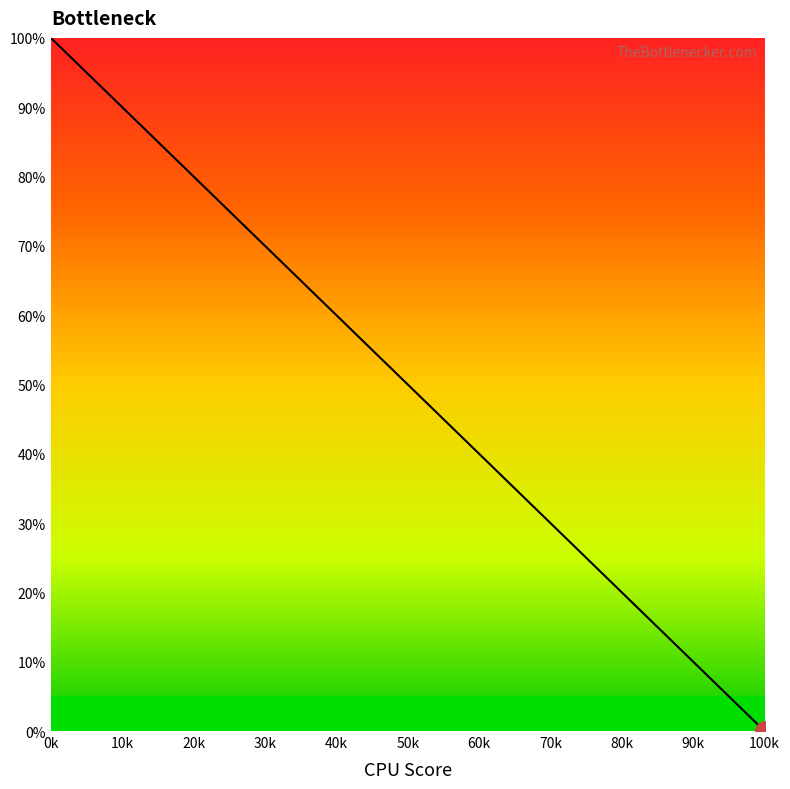

What is the average value?

50.0